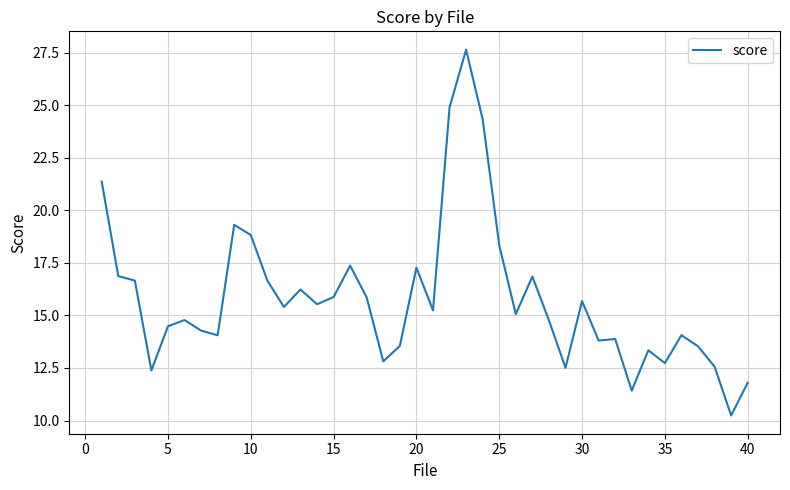

What is the maximum value shown in the chart?

27.6